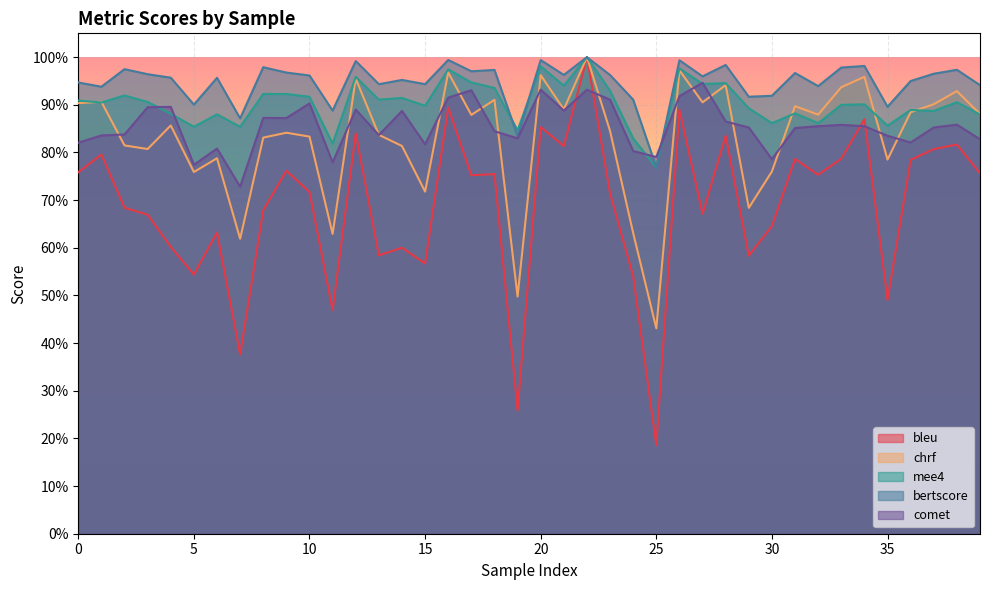

Does the chart display data point markers on the line(s)?

No